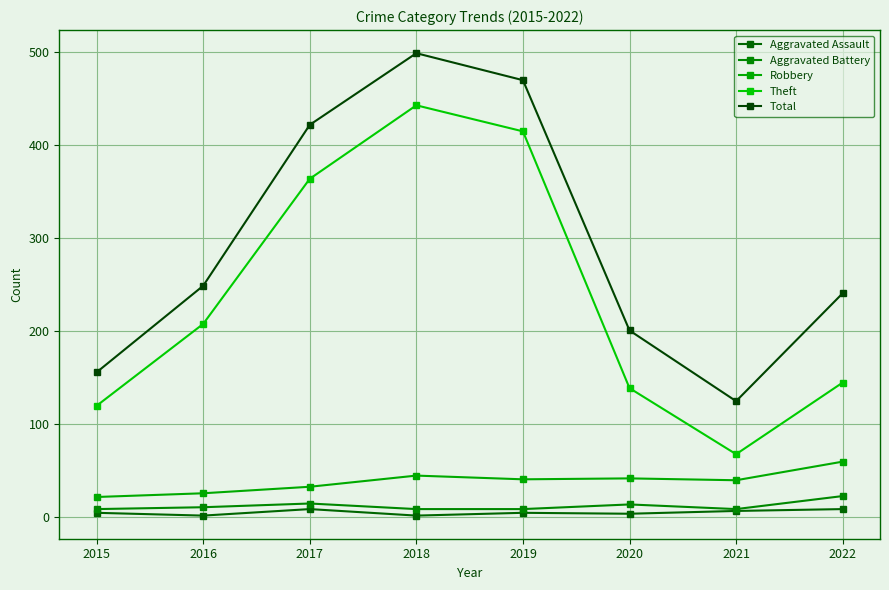

What is the value of the Total point at the 7th from the left?

125